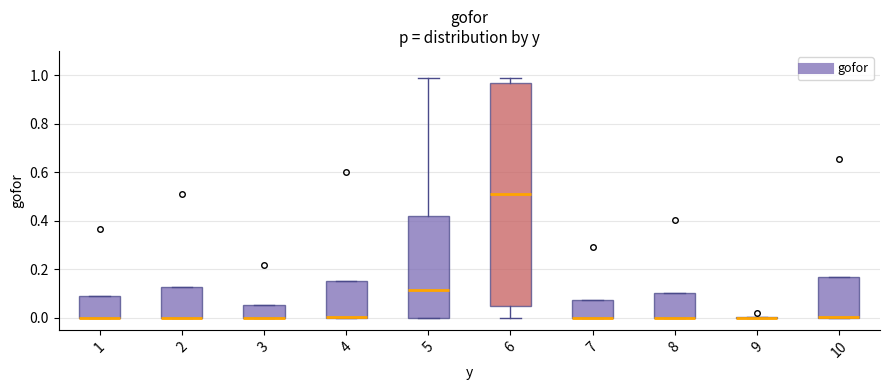

Reading left to right, read every box against the y-axis: the position of its median line, the range the box covers, and the ends of its whiskers. The values are not printed on the chart, so give them approximately, as read against the axis.

1: median 0.00 (drawn on the box's lower edge), box 0.00 to 0.10, whiskers 0.00 to 0.10
2: median 0.00 (drawn on the box's lower edge), box 0.00 to 0.12, whiskers 0.00 to 0.12
3: median 0.00 (drawn on the box's lower edge), box 0.00 to 0.06, whiskers 0.00 to 0.06
4: median 0.00 (drawn on the box's lower edge), box 0.00 to 0.16, whiskers 0.00 to 0.16
5: median 0.12, box 0.00 to 0.42, whiskers 0.00 to 0.98
6: median 0.52, box 0.04 to 0.96, whiskers 0.00 to 0.98
7: median 0.00 (drawn on the box's lower edge), box 0.00 to 0.08, whiskers 0.00 to 0.08
8: median 0.00 (drawn on the box's lower edge), box 0.00 to 0.10, whiskers 0.00 to 0.10
9: box collapsed to a line at 0.00, whiskers 0.00 to 0.00
10: median 0.00 (drawn on the box's lower edge), box 0.00 to 0.16, whiskers 0.00 to 0.16